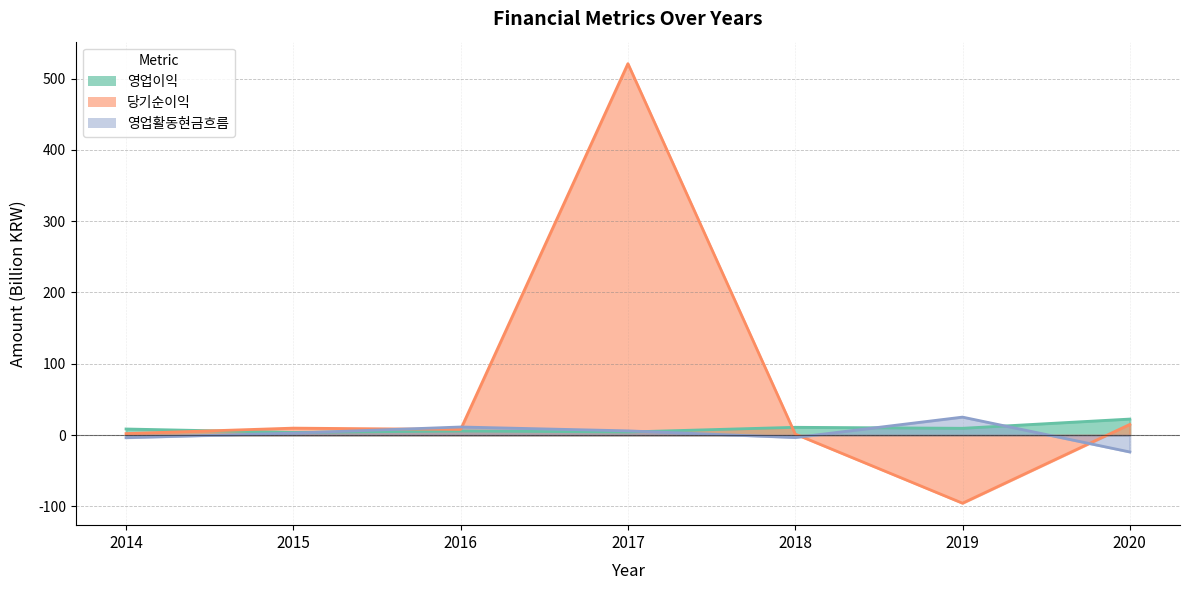

Does the chart have visible grid lines?

Yes